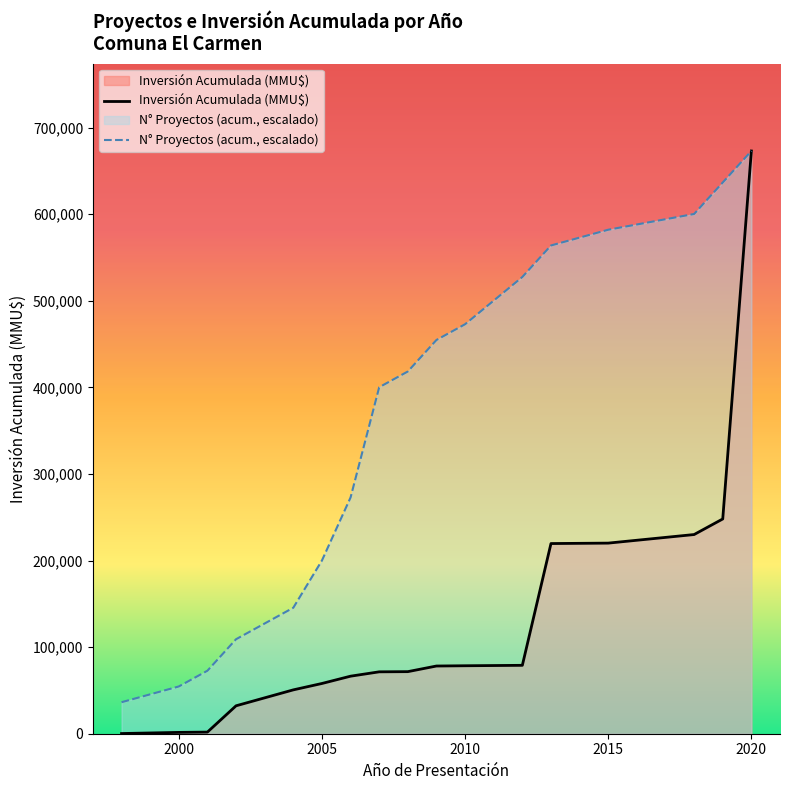

What is the total value across all series at 2005?

258121.5